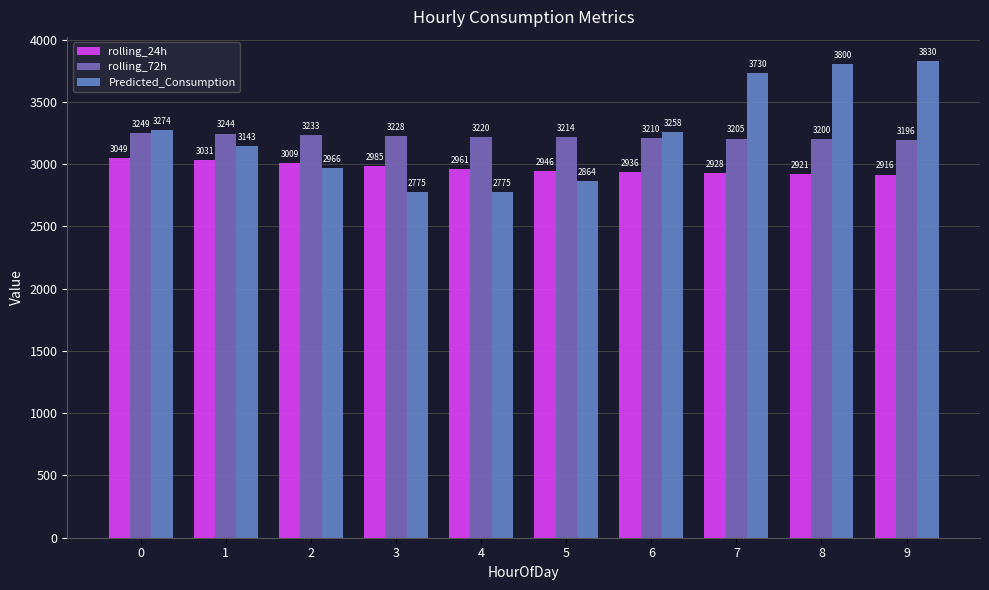

Reading left to right, list all the values displayed in this chart.

rolling_24h: 0=3049.4	1=3031.0	2=3009.0	3=2984.8	4=2961.2	5=2946.3	6=2935.6	7=2927.7	8=2921.2	9=2915.6
rolling_72h: 0=3249.4	1=3244.4	2=3232.9	3=3228.1	4=3219.6	5=3214.1	6=3210.2	7=3205.1	8=3199.6	9=3196.1
Predicted_Consumption: 0=3274.5	1=3142.5	2=2966.5	3=2774.6	4=2774.6	5=2864.0	6=3258.1	7=3729.5	8=3800.2	9=3829.8